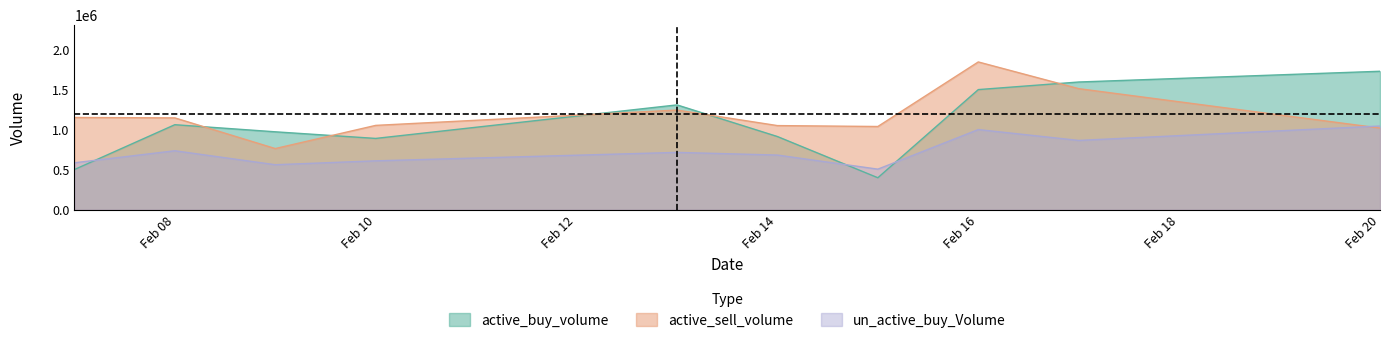

What is the greatest value displayed?

1852500